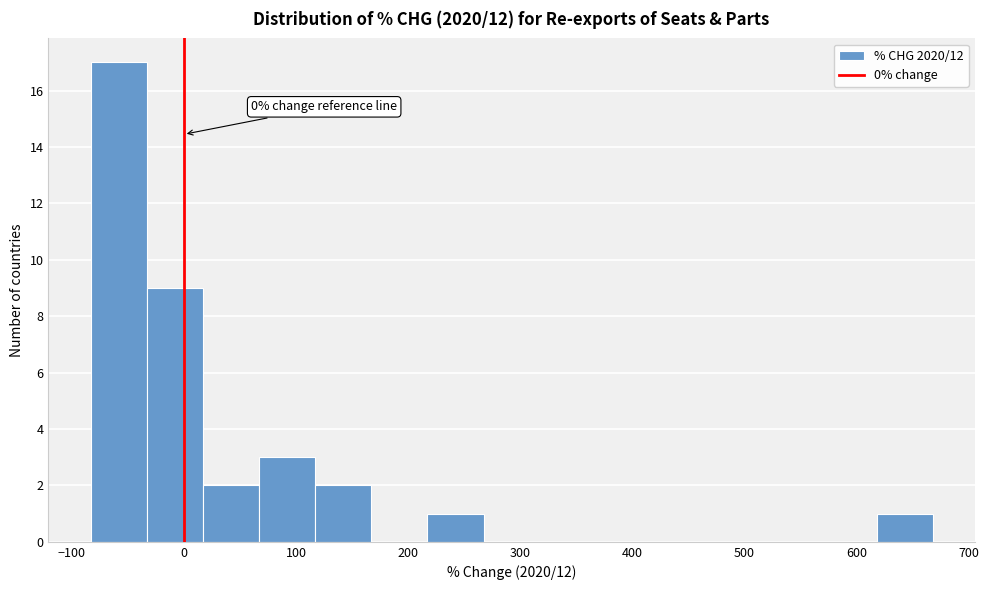

Which range on the x-axis has the tallest bar?

-80 to -30